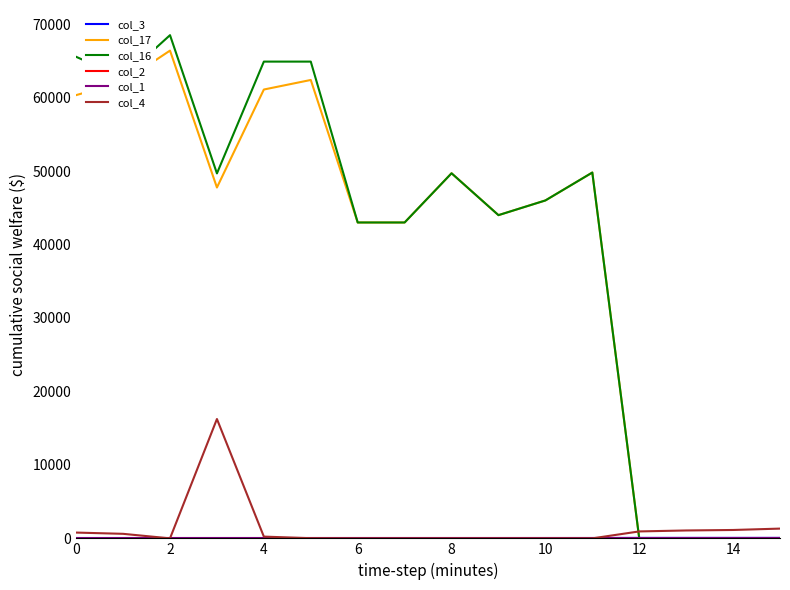

What is the maximum value shown in the chart?

68500.0